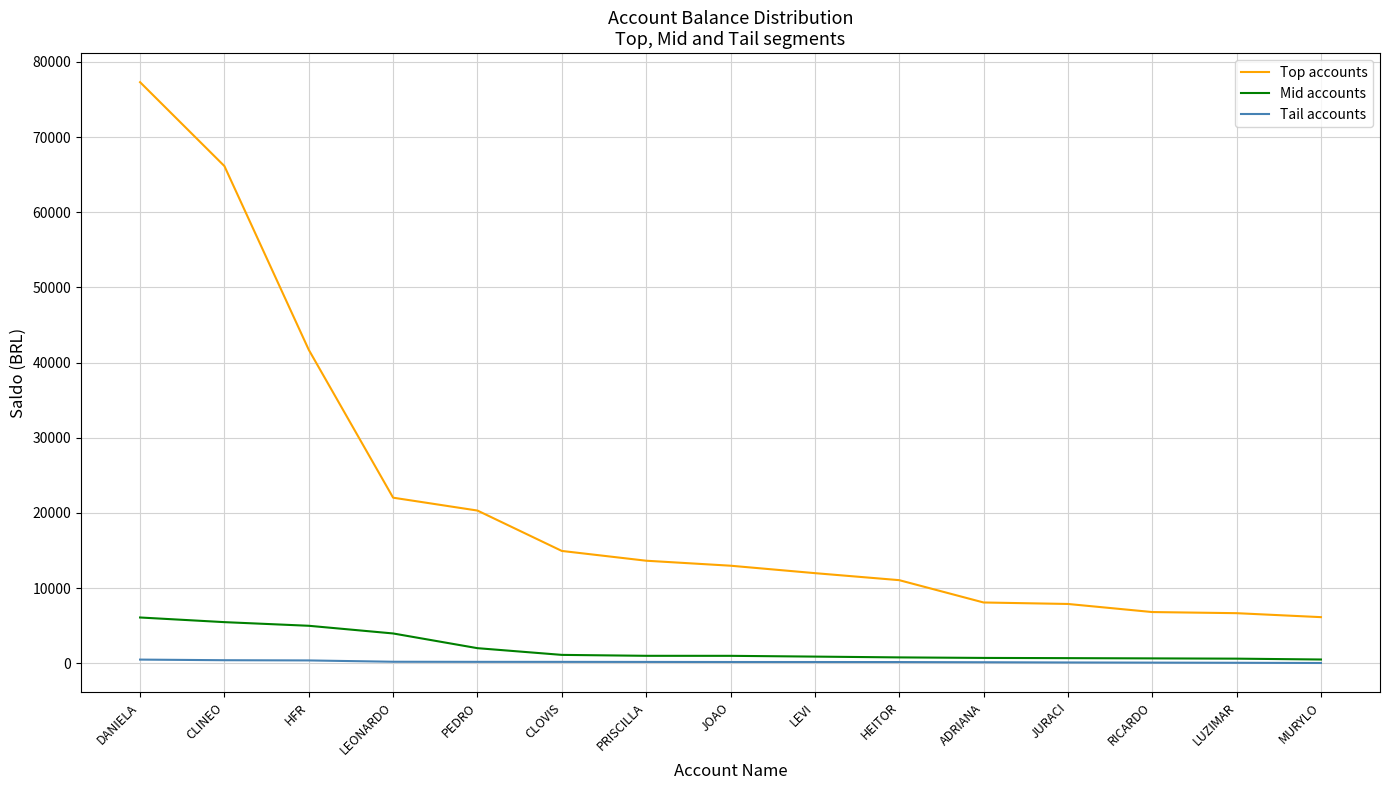

What is the minimum value for Top accounts?

6148.0